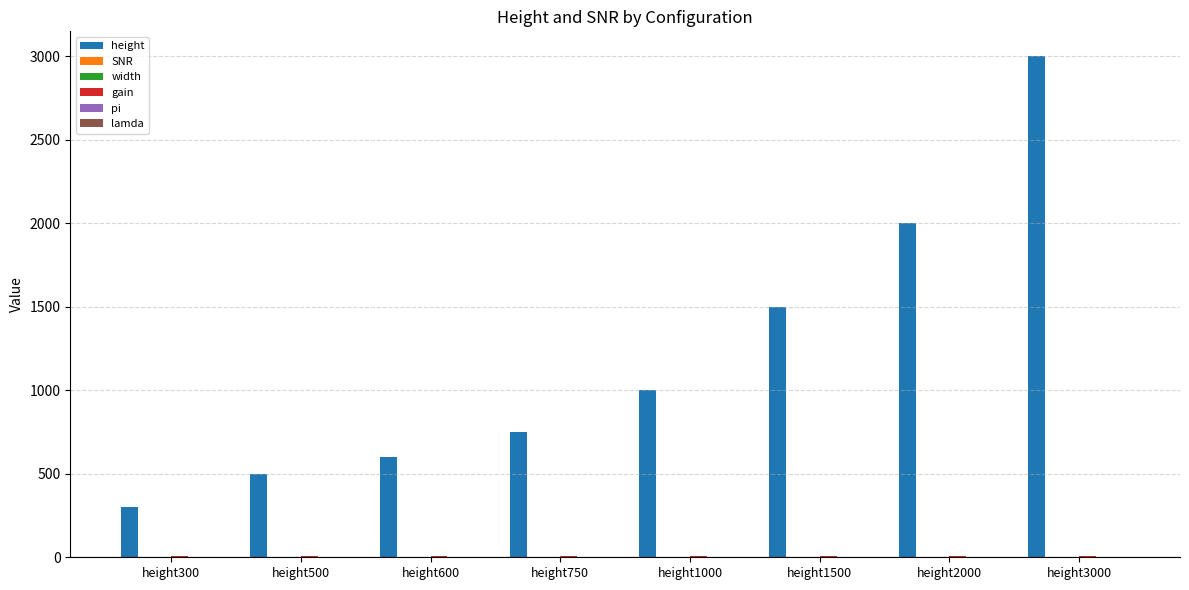

What is the greatest value displayed?

3000.0